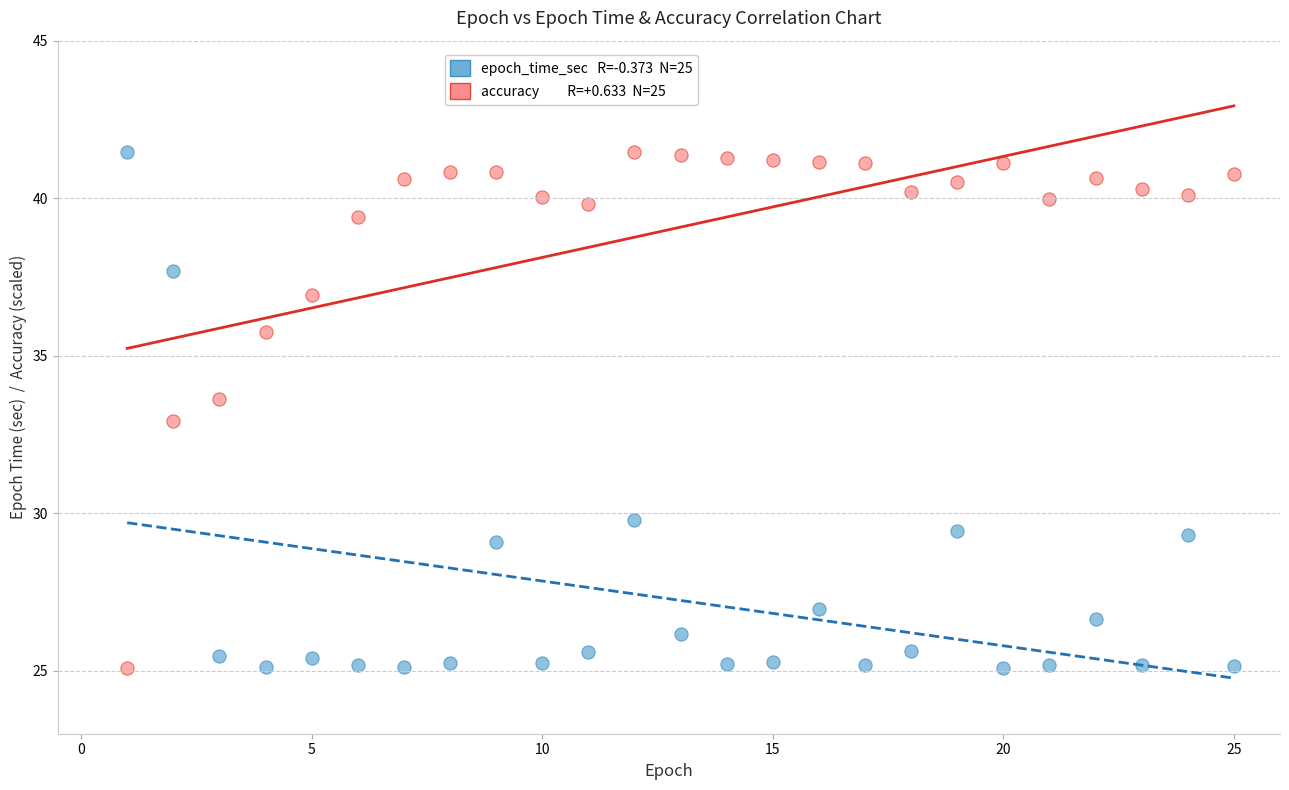

Across all data points, what is the range of X values (max minus min)?

24.0